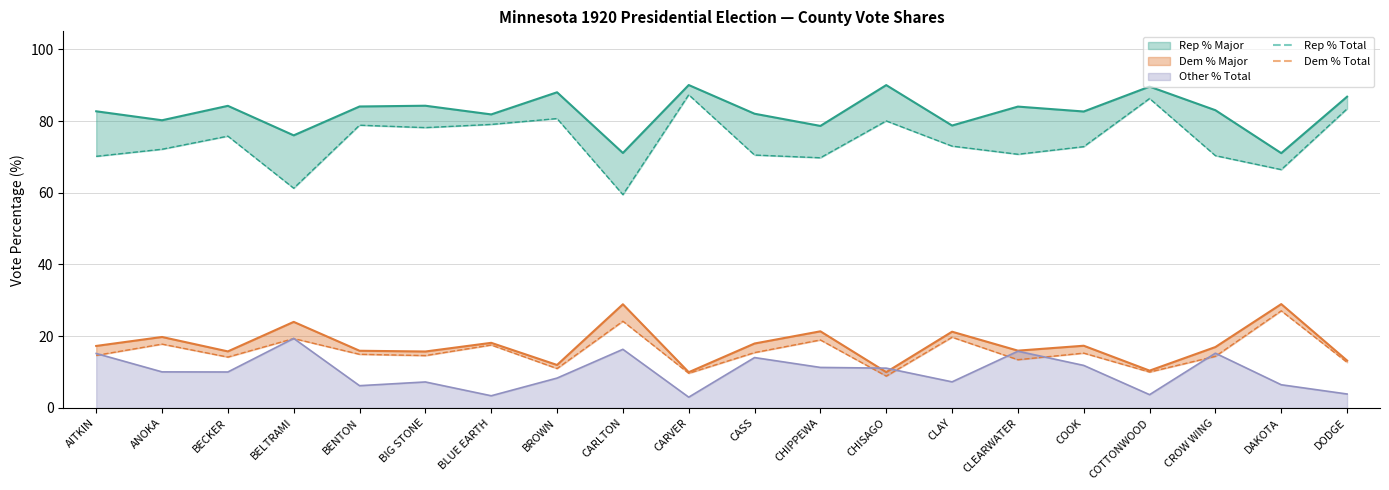

How many values in the Rep % Major series exceed 83?

10